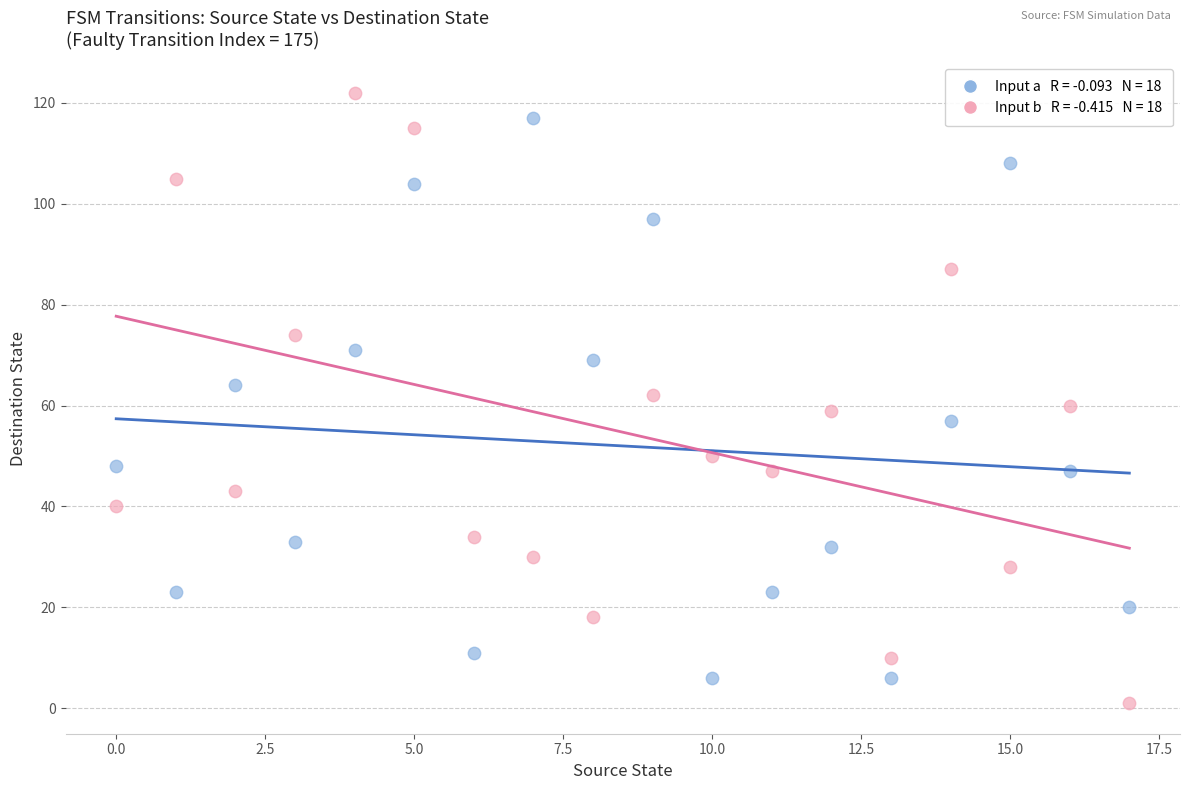

Across all data points, what is the range of Y values (max minus min)?

121